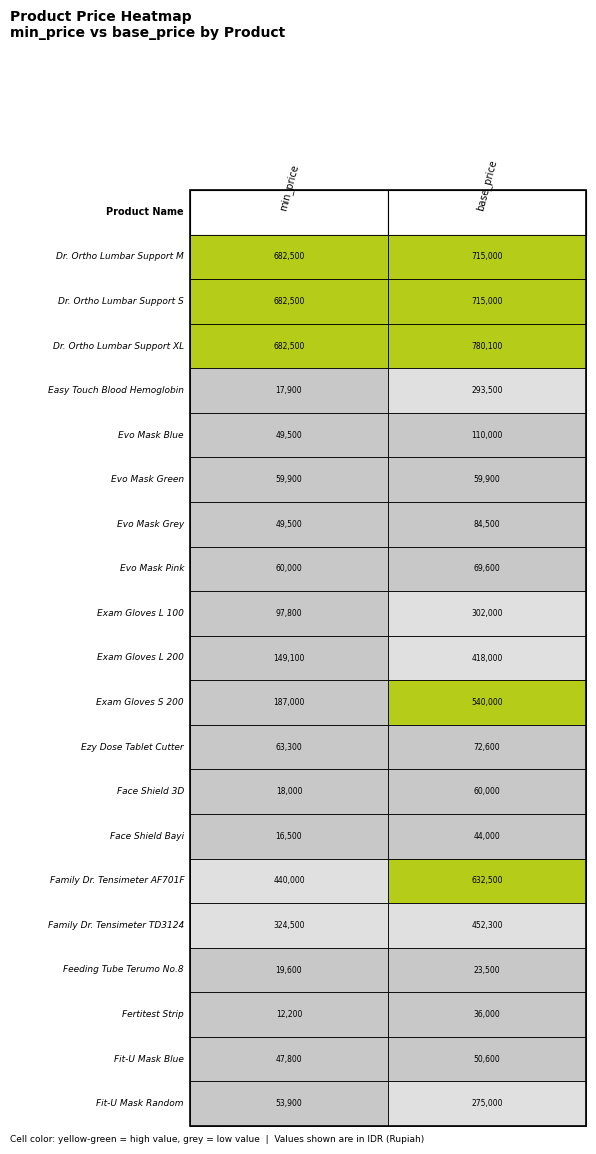

The value of Dr. Ortho Lumbar Support S at 0 is 985875. True or false?

False